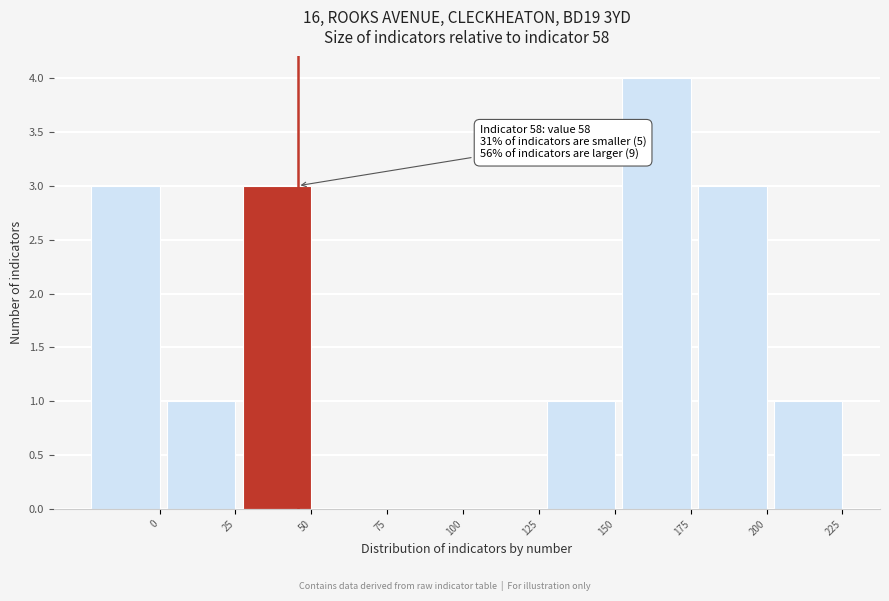

Reading right to left, what are all the values shown in this chart?

225=1	200=3	175=4	150=1	125=0	100=0	75=0	50=3	25=1	0=3